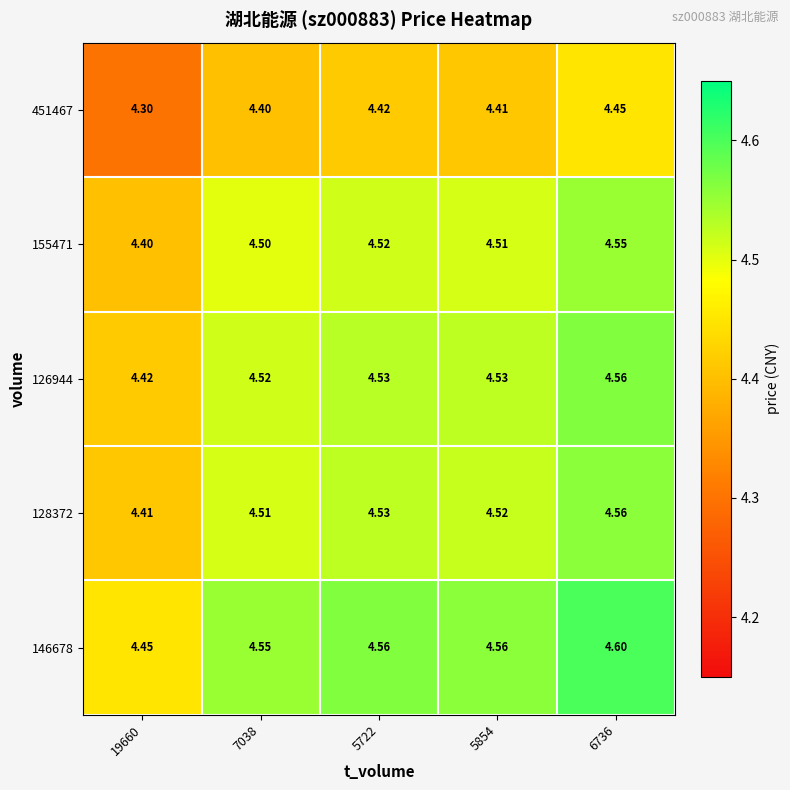

Is the value of 126944 at 19660 greater than the value of 146678 at 19660?

No